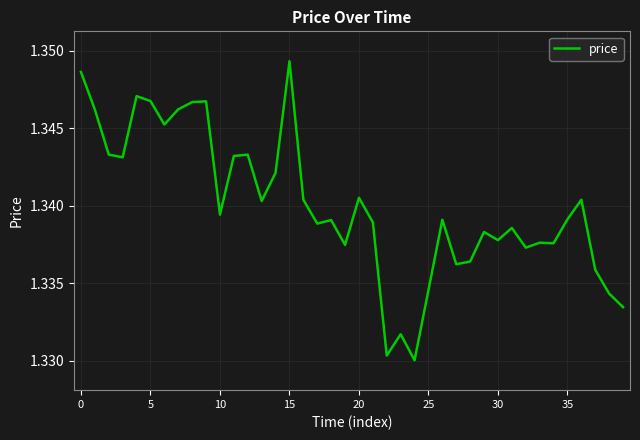

What is the minimum value shown in the chart?

1.3